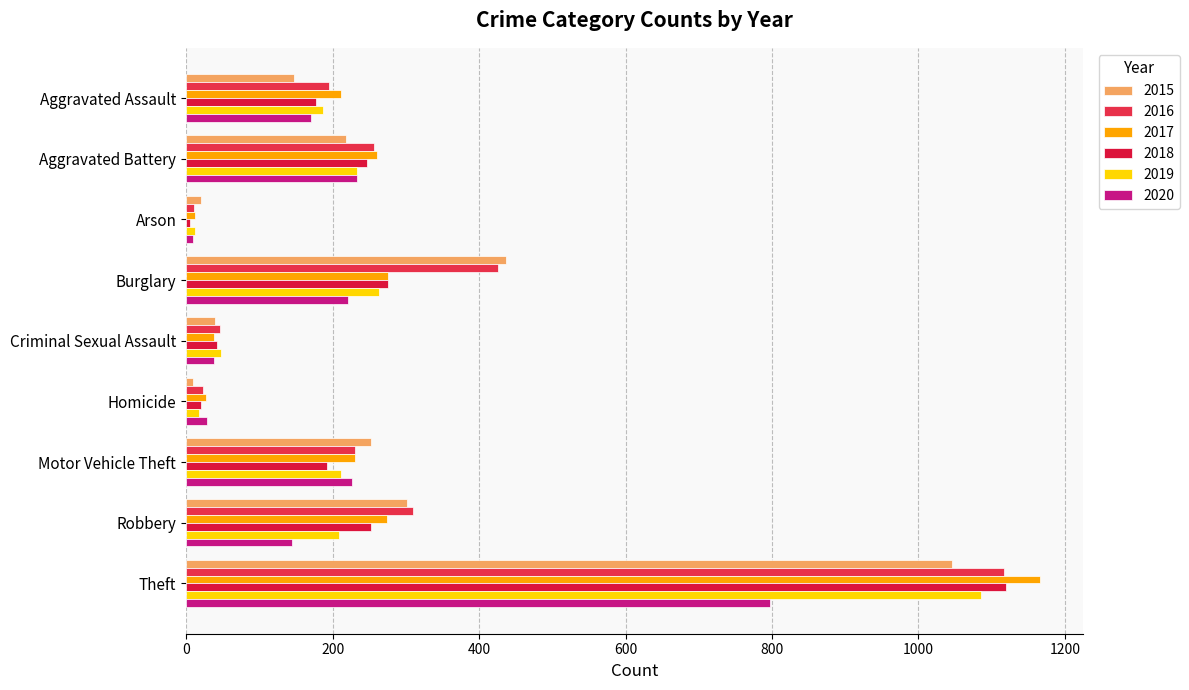

At how many categories does at least one series exceed 243?

5